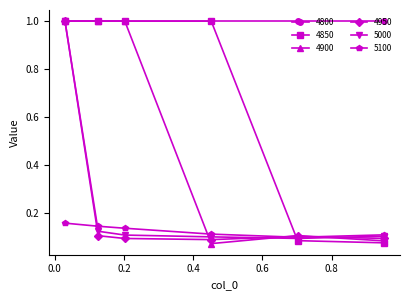

What is the greatest value displayed?

1.0